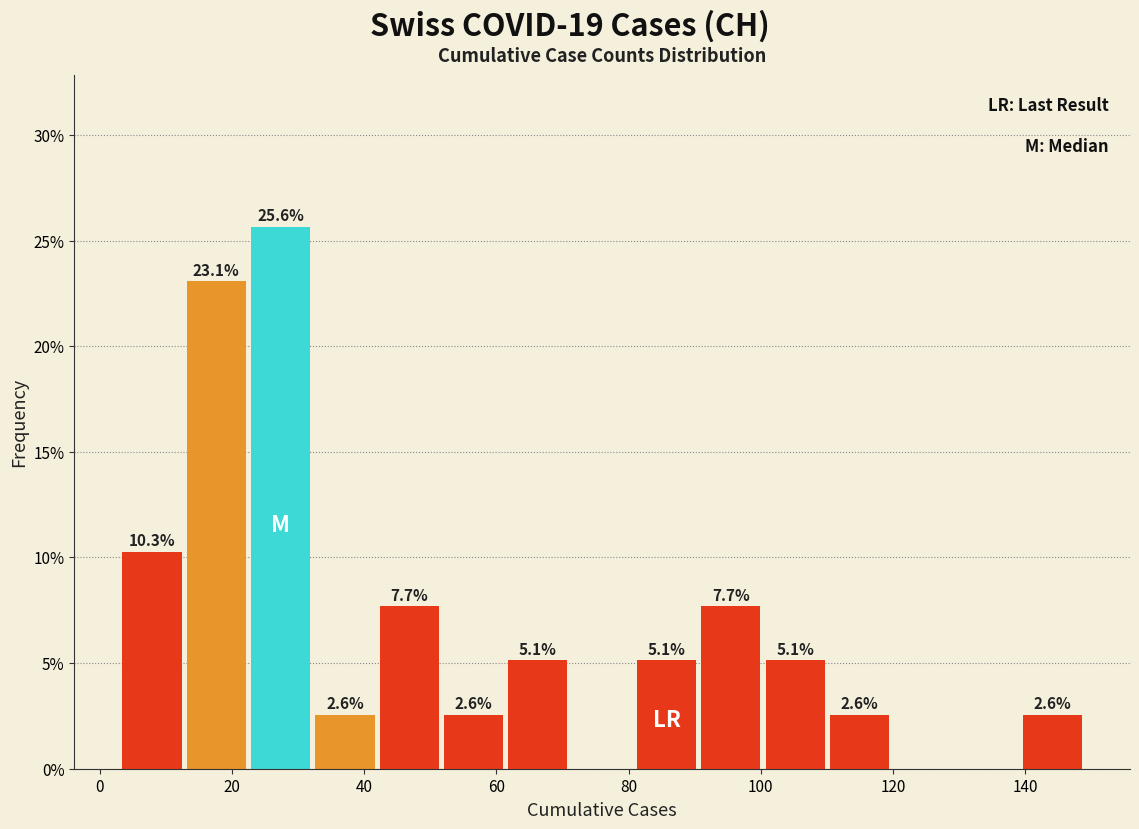

Which range on the x-axis has the tallest bar?

22 to 32